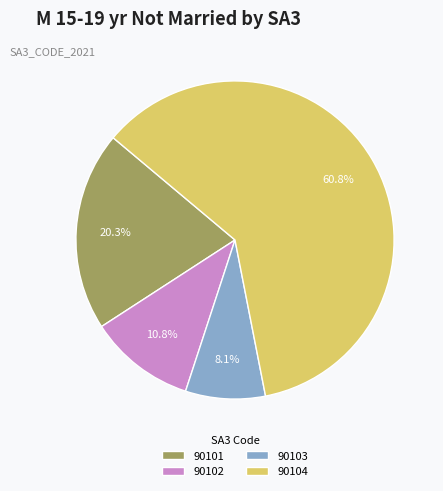

Is it true that 90102 is 11% of the pie?

True